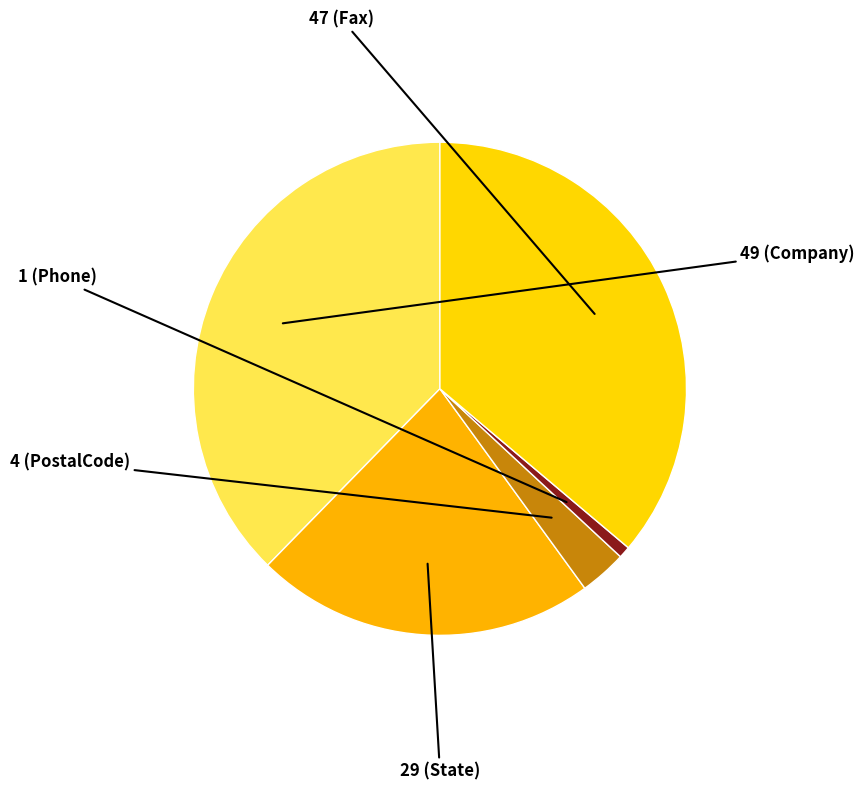

To the nearest percent, what is the average slice percentage?

20%